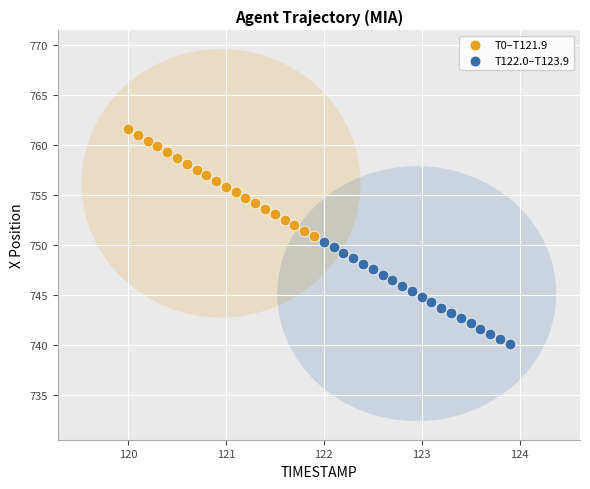

Which series contains the lowest Y value?

T122.0–T123.9